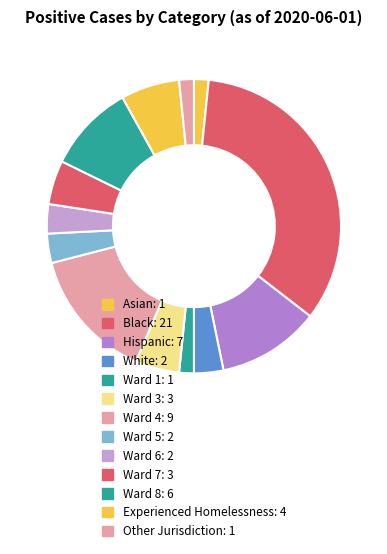

Does Black represent more than half of the total?

No